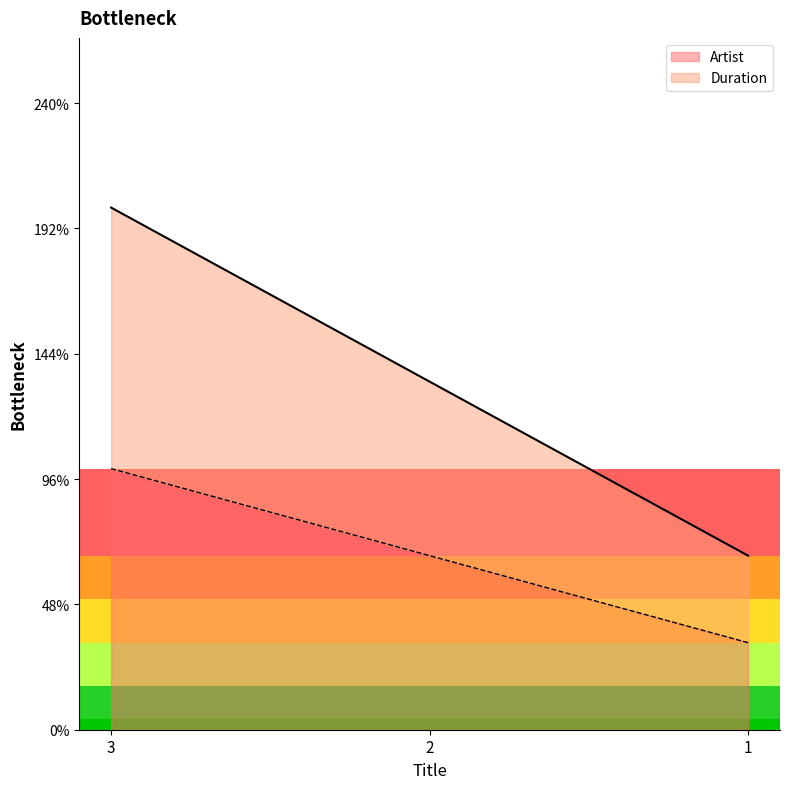

What is the value of the Duration point at the 2nd from the left?

66.7